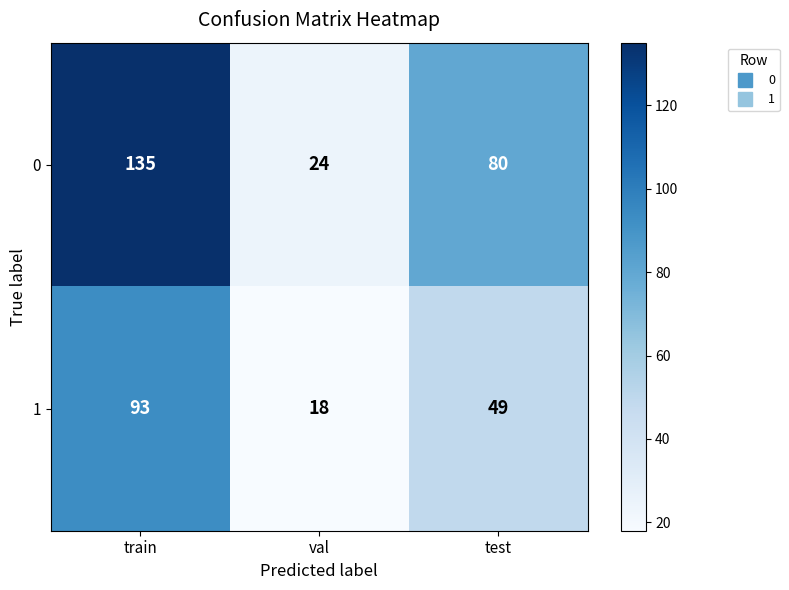

Which series changed the most between train and val?

0